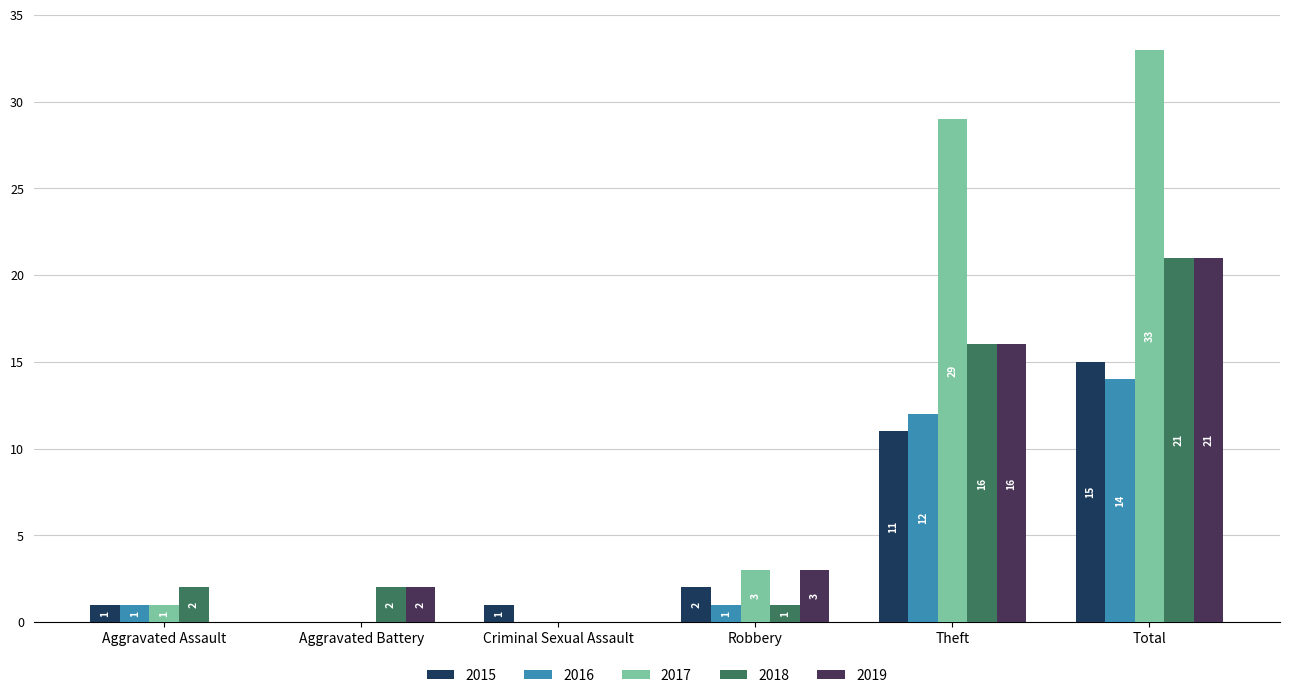

Which series has the largest total across all categories?

2017